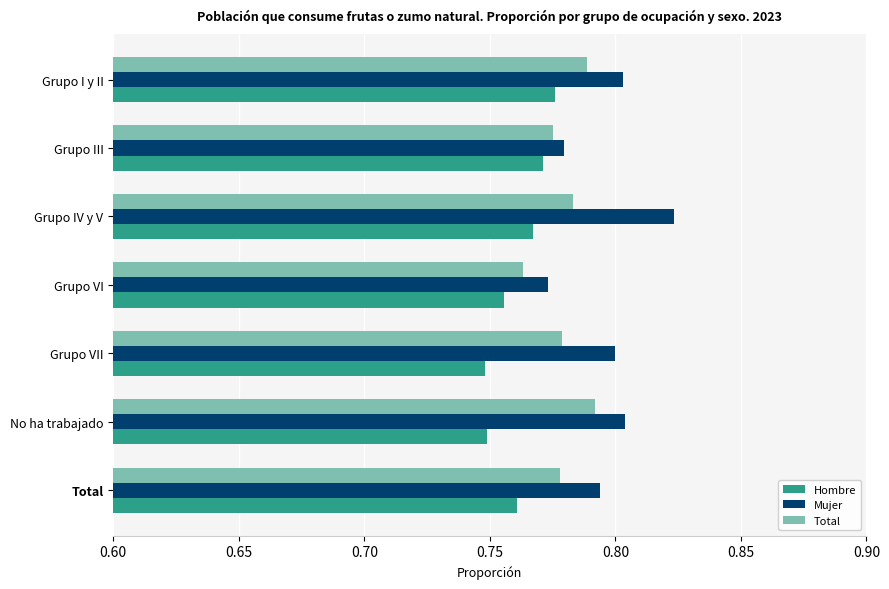

At which category does the chart reach its peak across all series?

Grupo IV y V